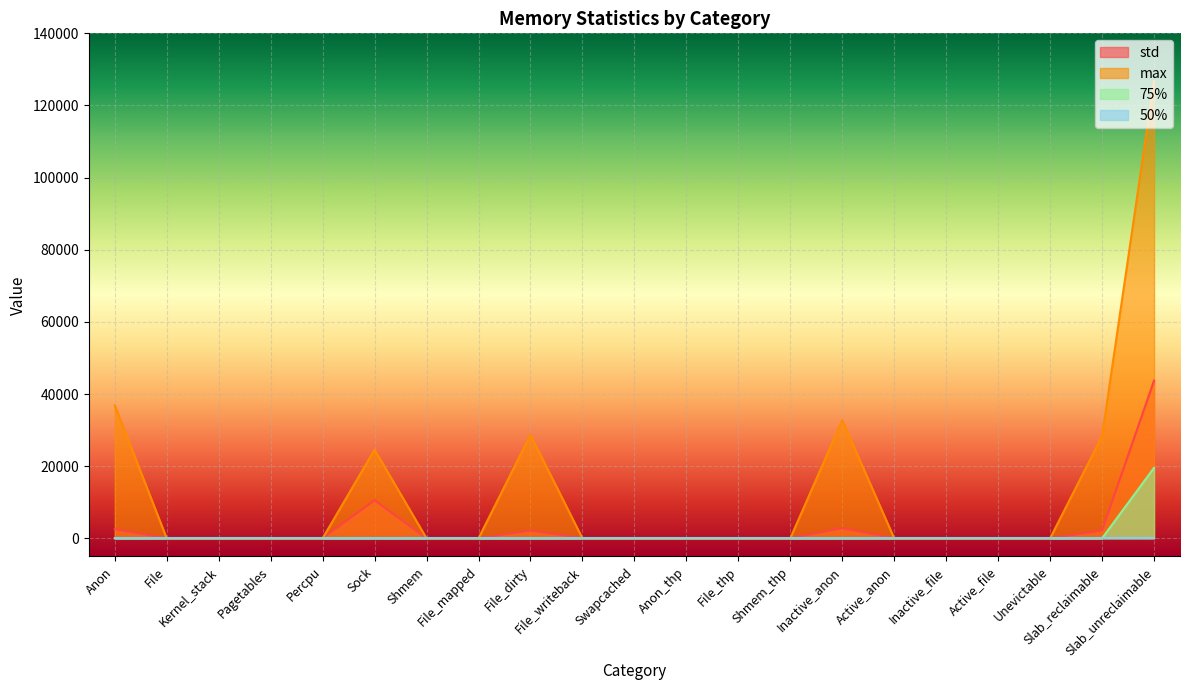

The std series shows 43714.4 at Slab_unreclaimable. True or false?

True